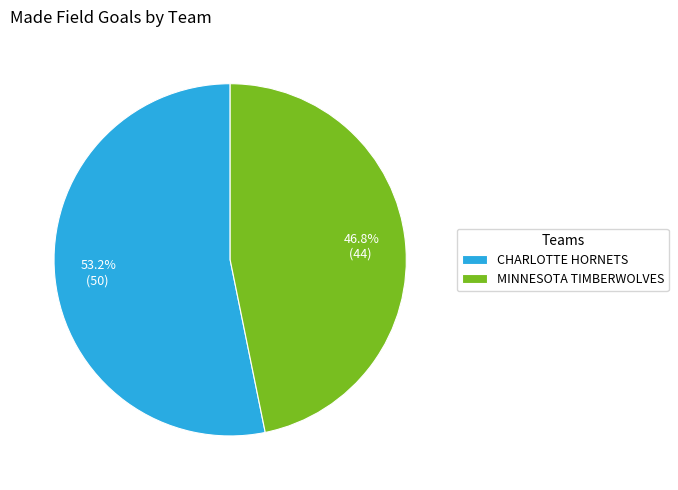

Rank the categories by value from highest to lowest.

CHARLOTTE HORNETS, MINNESOTA TIMBERWOLVES